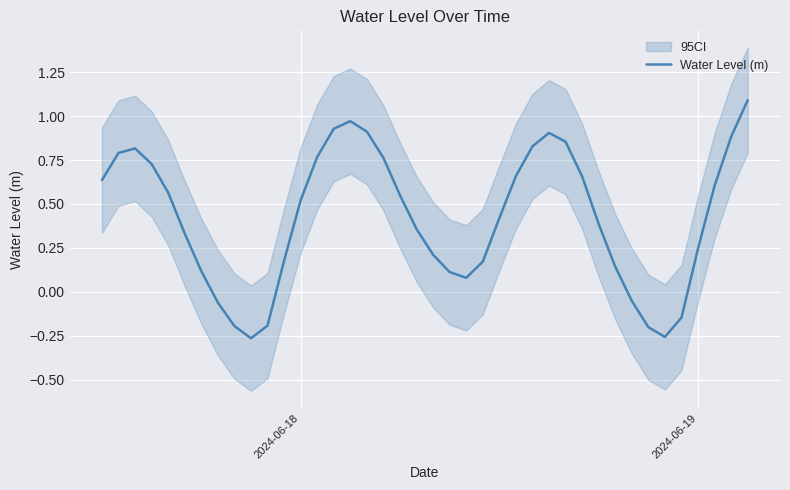

What is the minimum value shown in the chart?

-0.3